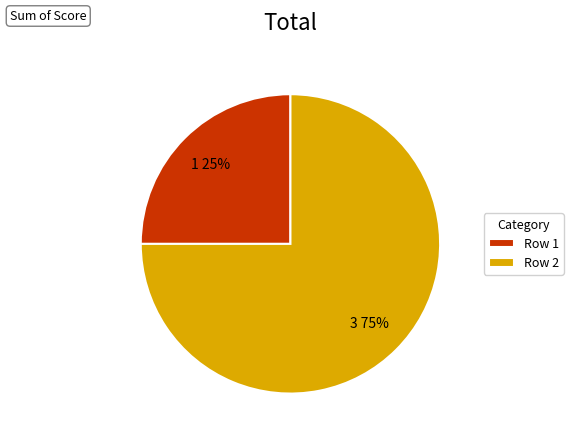

Does any single category account for the majority?

Yes